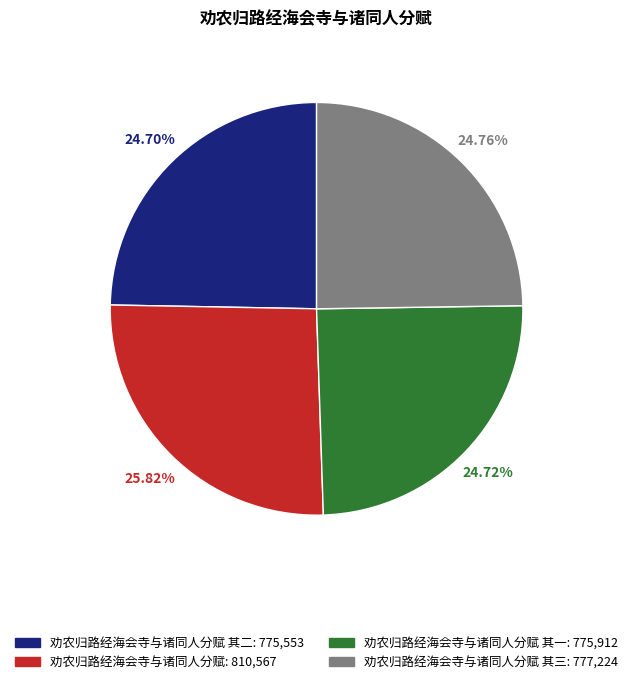

Is there any slice that represents more than half of the pie?

No